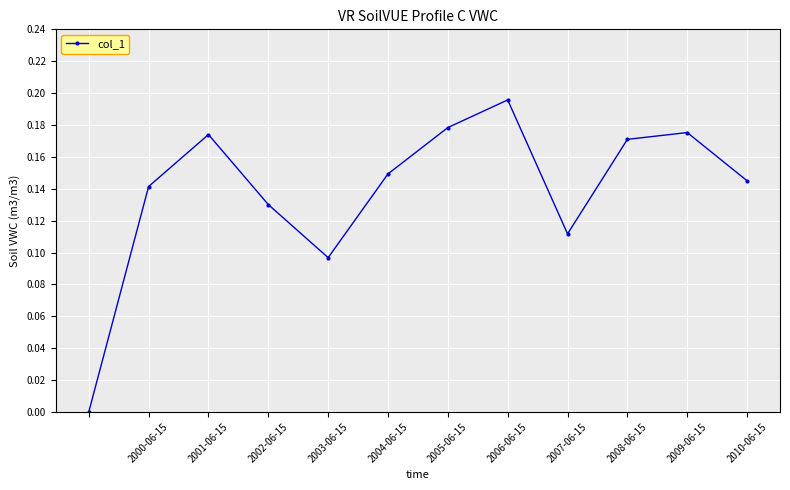

How many interior local valleys (lower than both neighbors) does the data have?

2